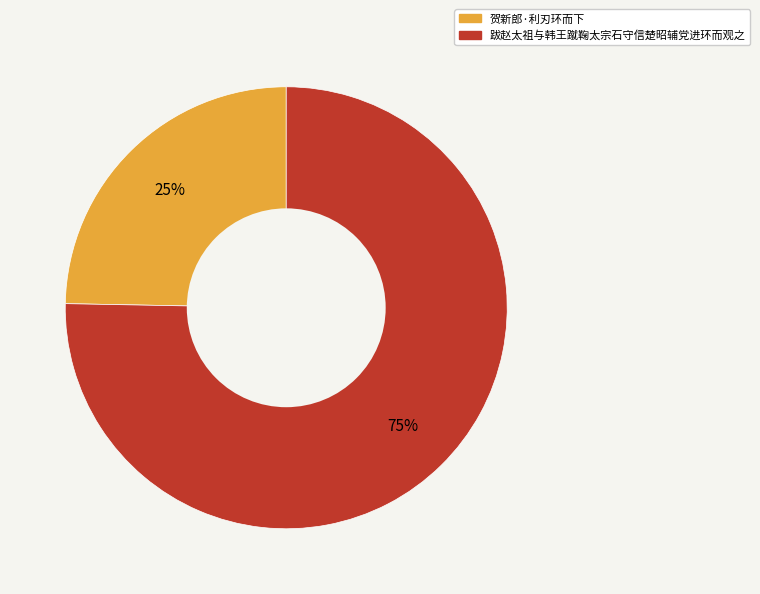

Does 跋赵太祖与韩王蹴鞠太宗石守信楚昭辅党进环而观之 represent more than half of the total?

Yes